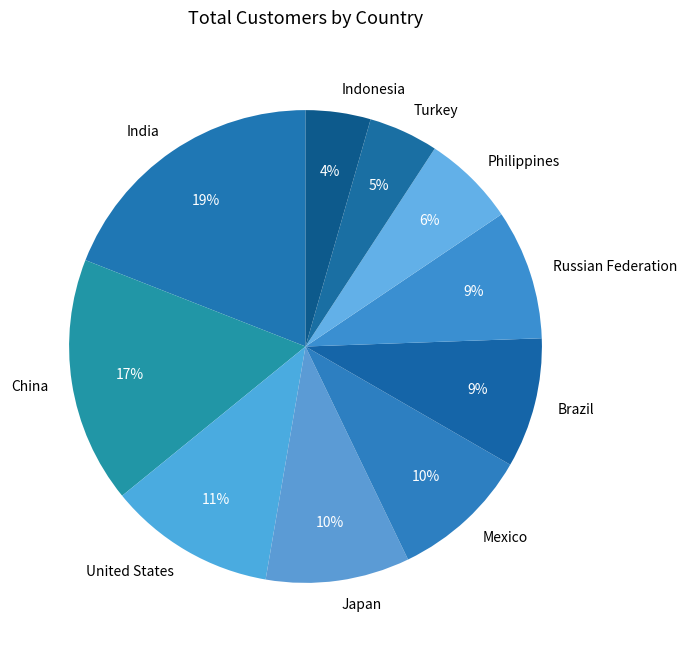

To the nearest percent, what percentage of the pie is Philippines?

6%